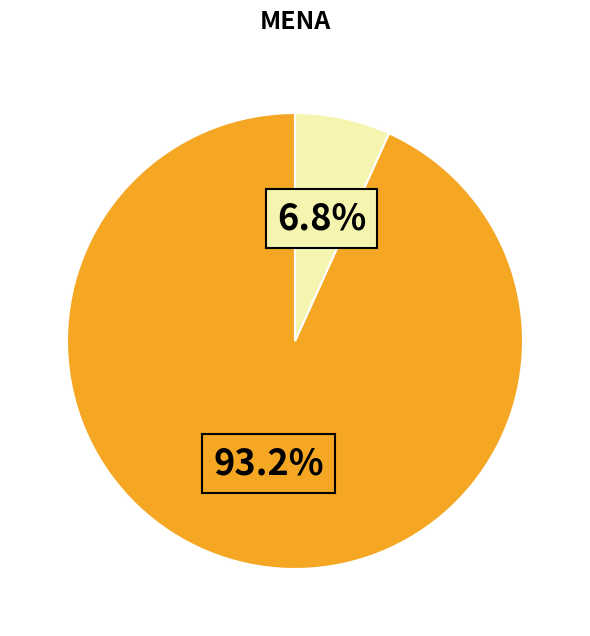

Does any single category account for the majority?

Yes